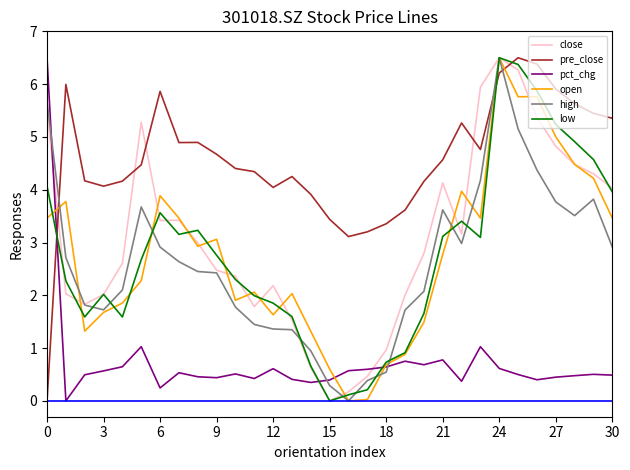

How many times do close and pre_close cross each other?

5